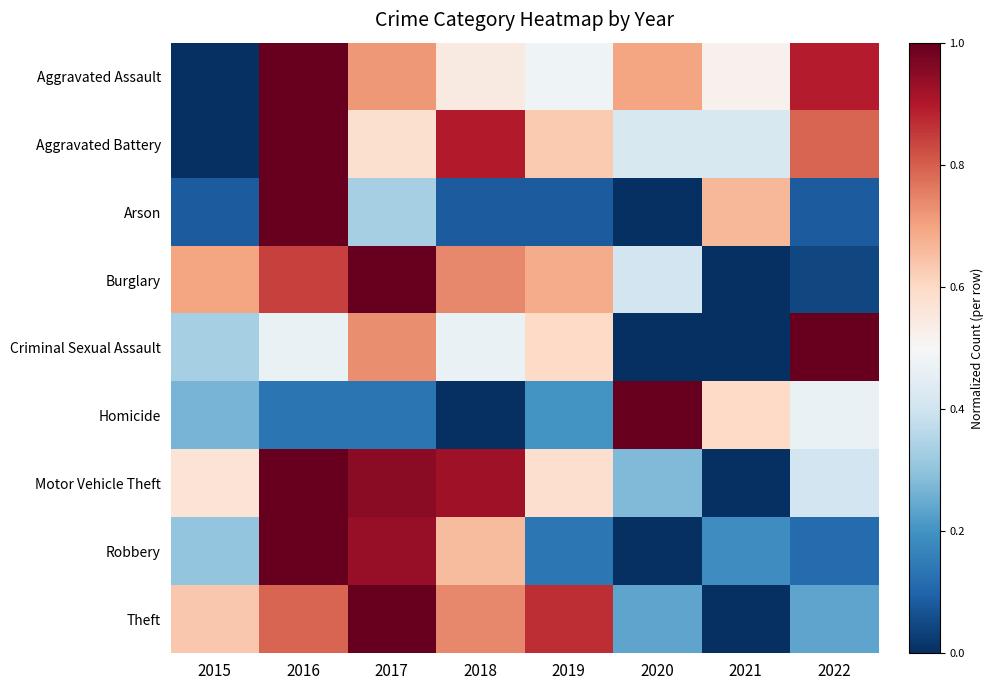

Between 2019 and 2022, which is larger?

2022